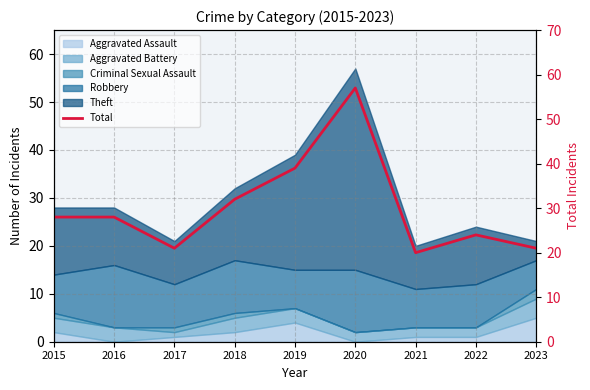

Is it true that the value at 2015 is 28?

True